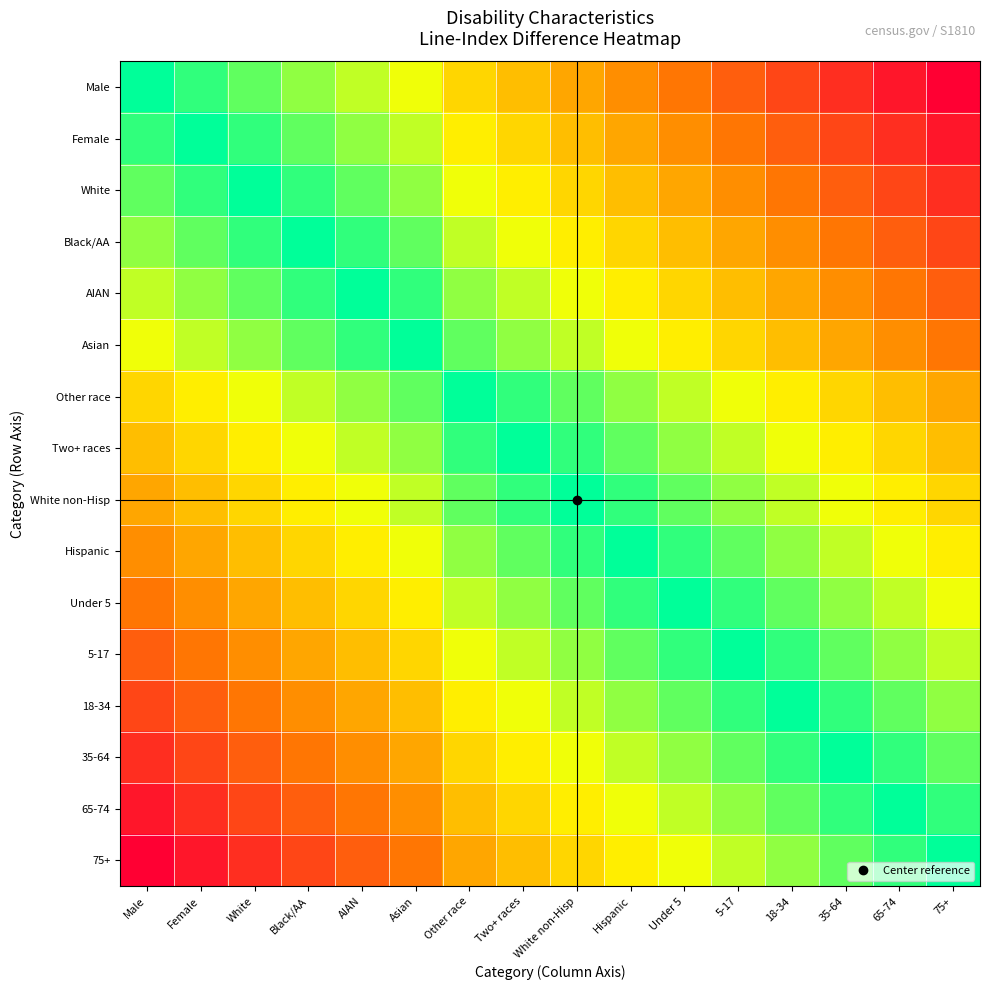

Which series has the largest total across all categories?

Male